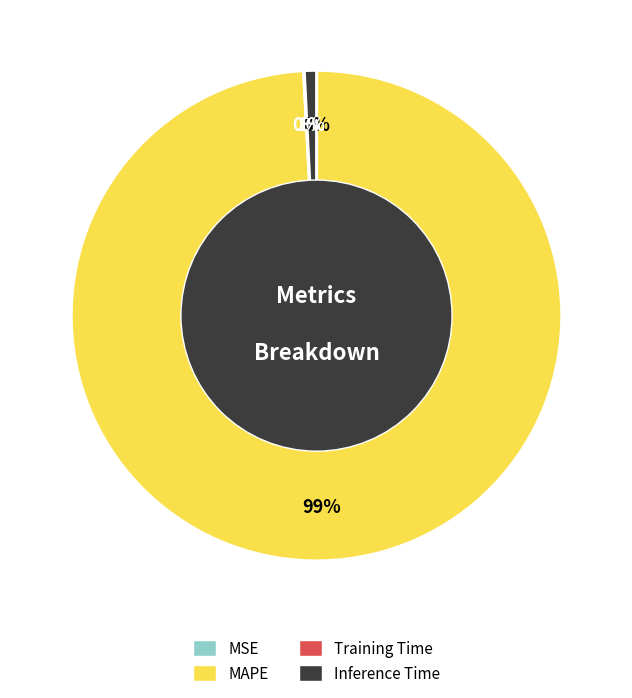

Is it true that Inference Time is 10% of the pie?

False